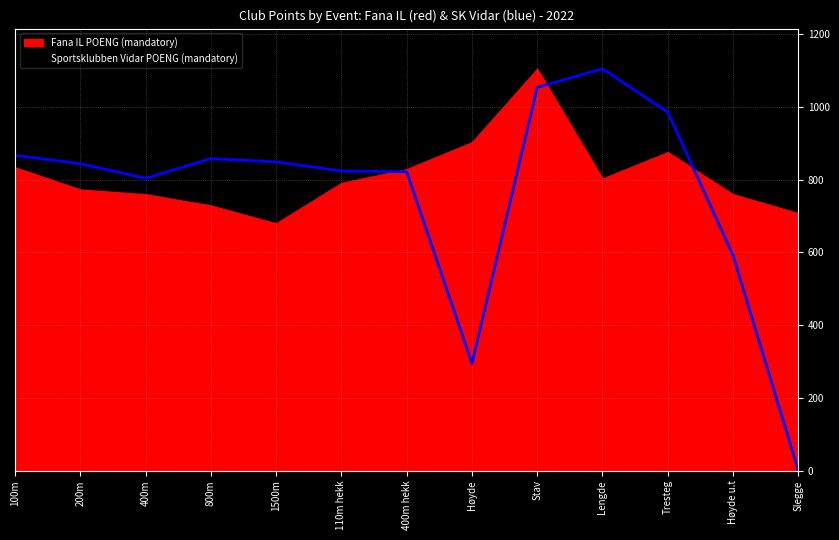

At which category does the data reach its first local valley?

400m